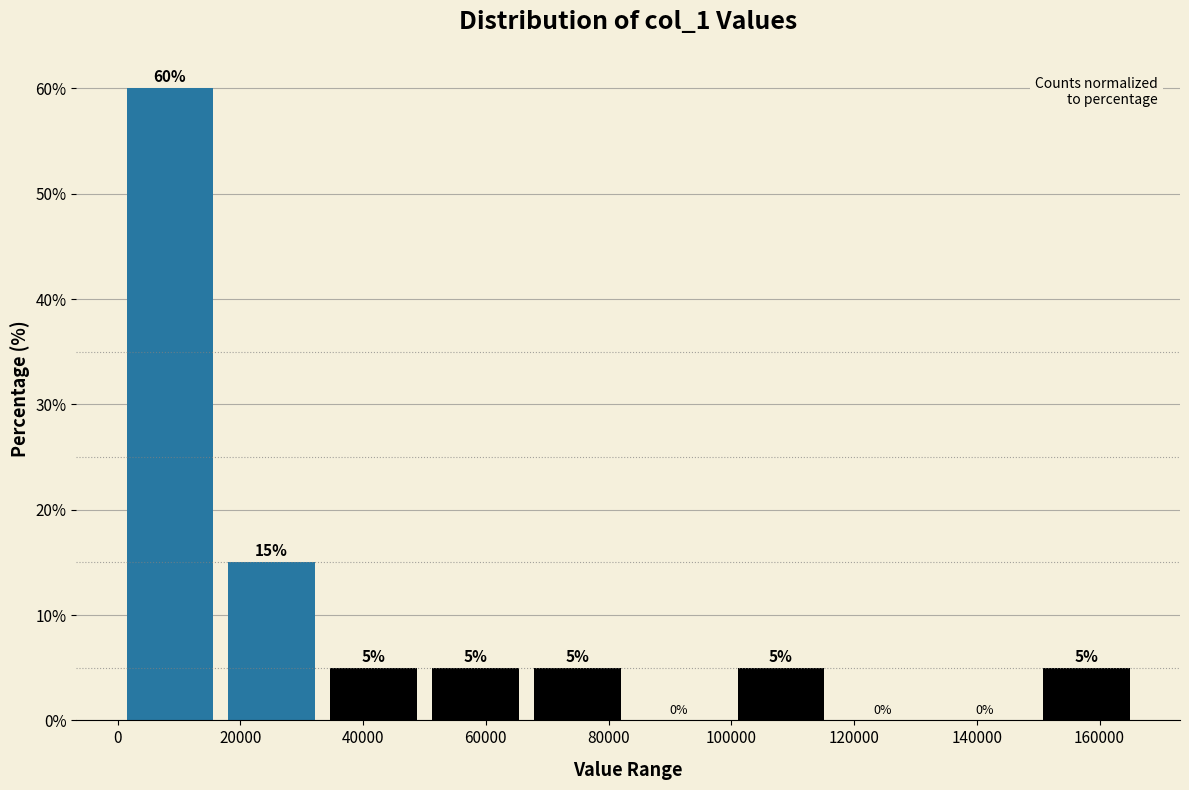

Reading left to right, list every bar in this chart as the range it spans on the x-axis followed by its height. The bar edges are not printed on the chart, so give them approximately, as read against the axis.

0 to 16000: 60
16000 to 34000: 15
34000 to 50000: 5
50000 to 66000: 5
66000 to 84000: 5
84000 to 100000: 0
100000 to 116000: 5
116000 to 132000: 0
132000 to 150000: 0
150000 to 166000: 5